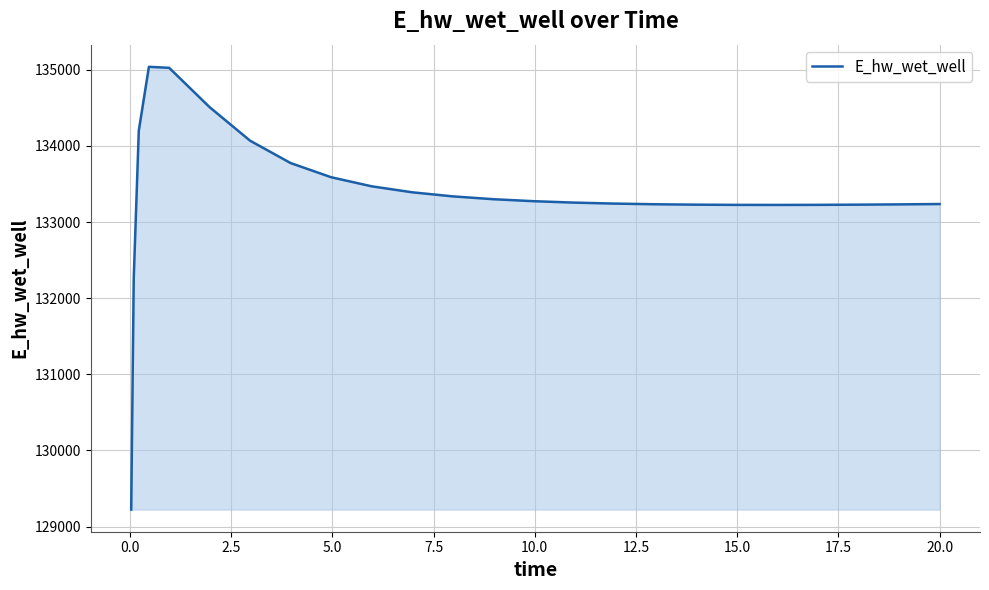

What is the greatest value displayed?

135040.3